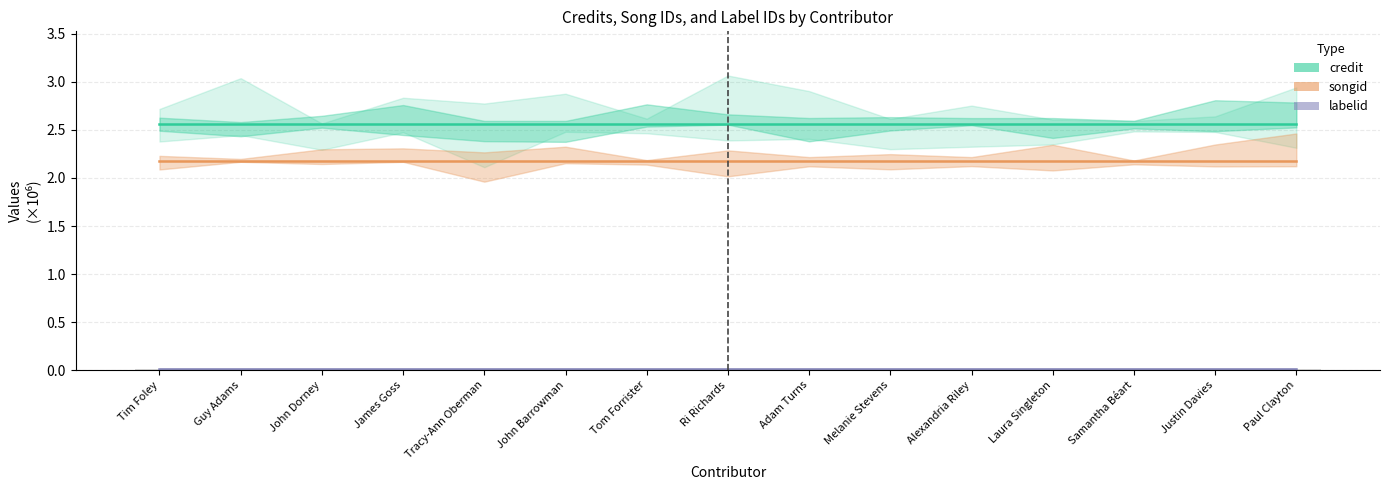

List the series in order of their peak value, lowest first.

labelid, songid, credit